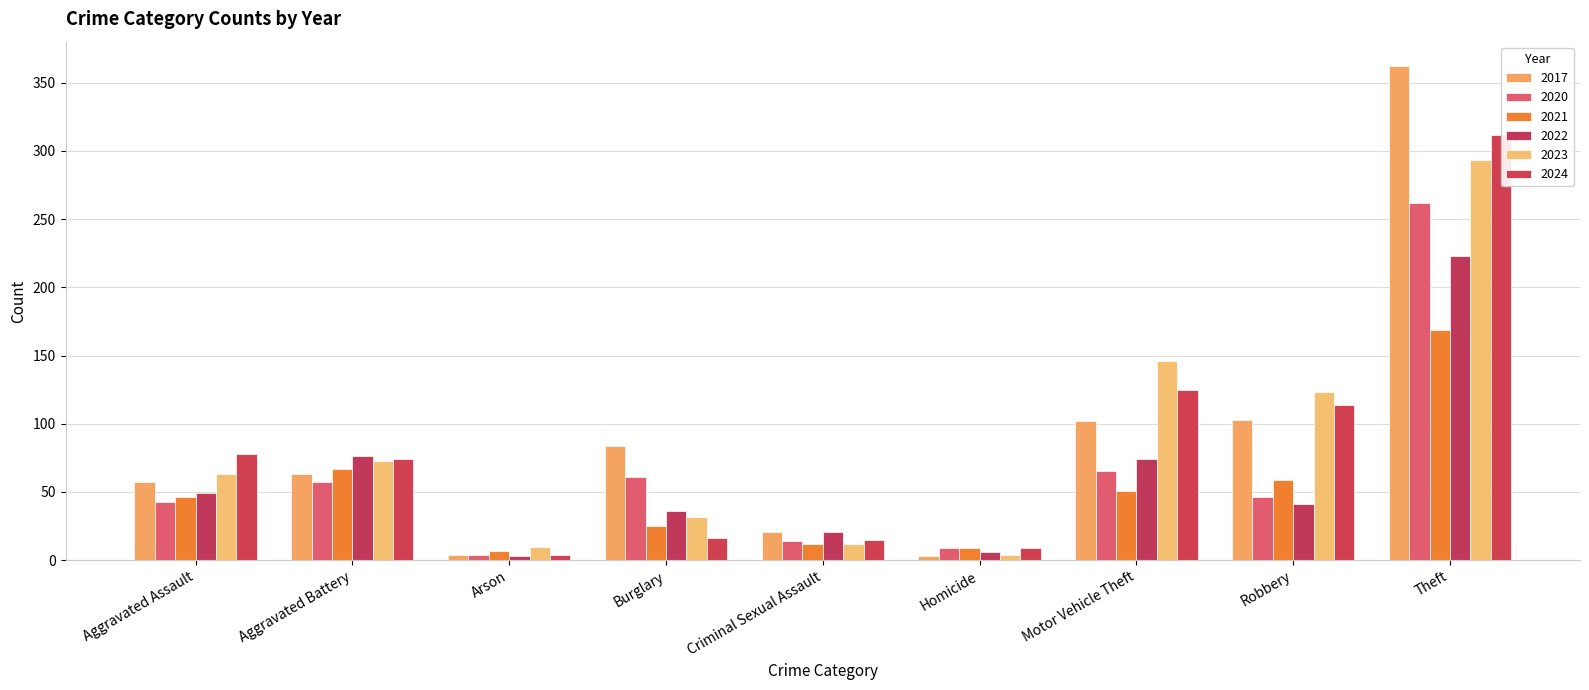

Which series has the widest spread of values?

2017